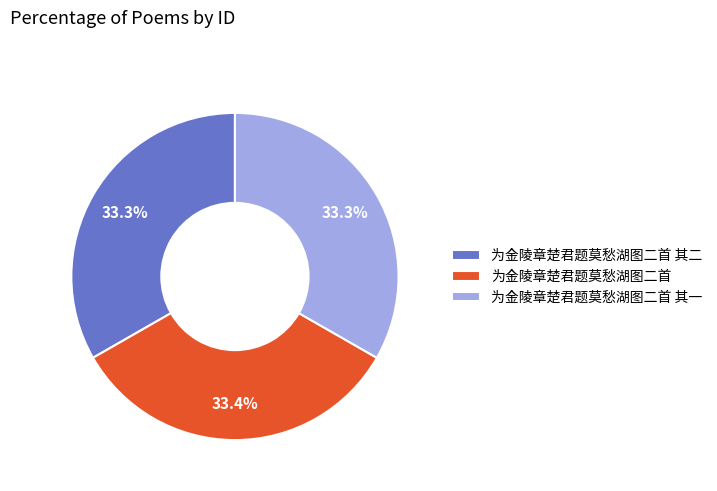

Is it true that 为金陵章楚君题莫愁湖图二首 其一 is 23% of the pie?

False